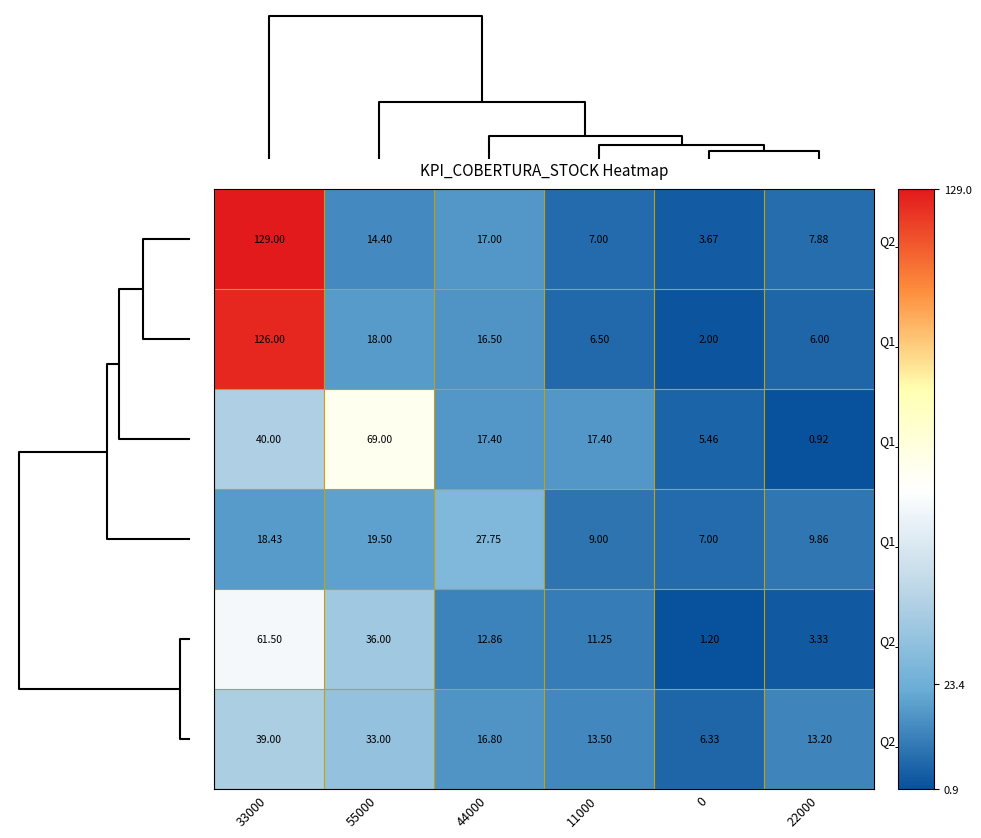

Is the value of Q1_2014 at 11000 greater than the value of Q1_2015 at 44000?

No